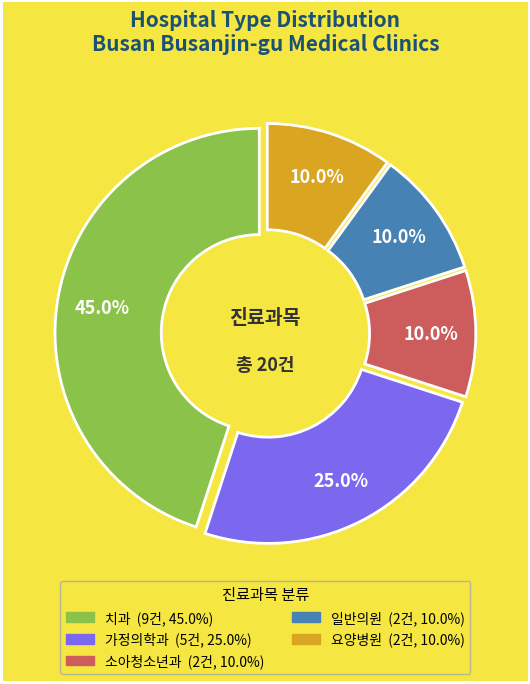

What is the largest slice in the pie chart?

치과